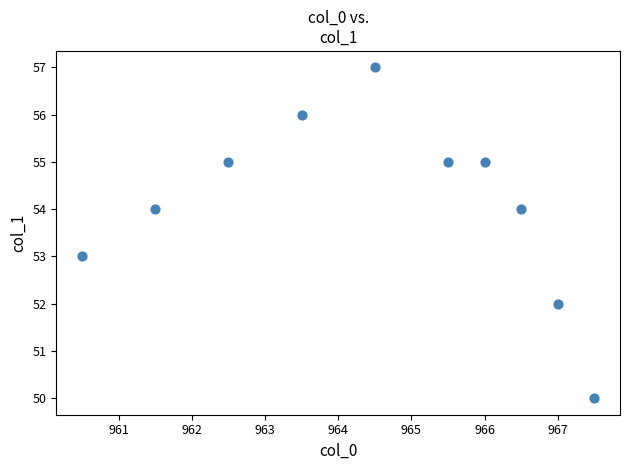

What is the range of Y values (max minus min)?

7